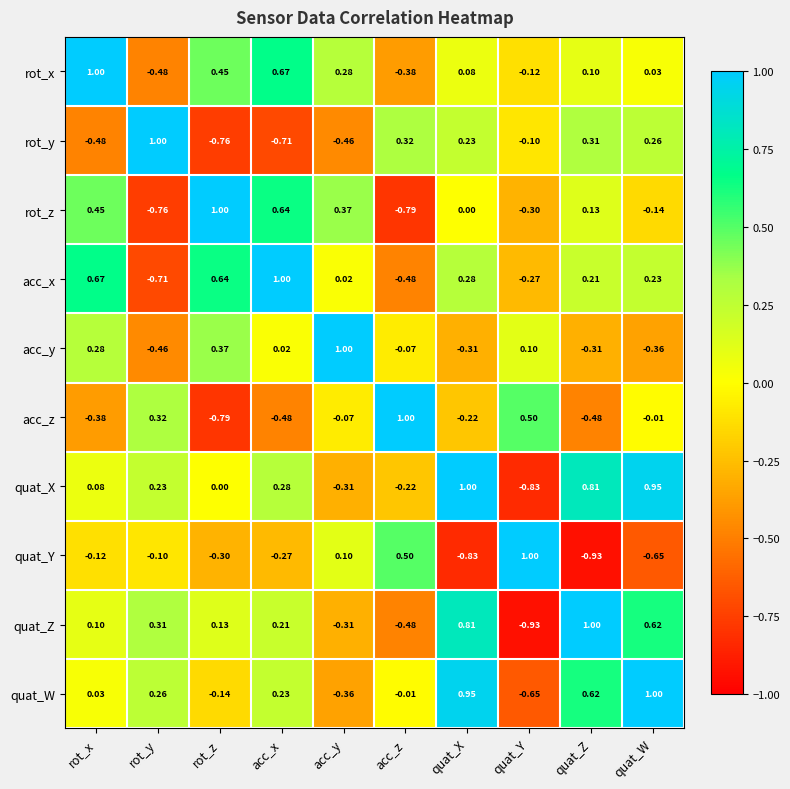

Rank the series at quat_Z from lowest to highest value.

quat_Y, acc_z, acc_y, rot_x, rot_z, acc_x, rot_y, quat_W, quat_X, quat_Z